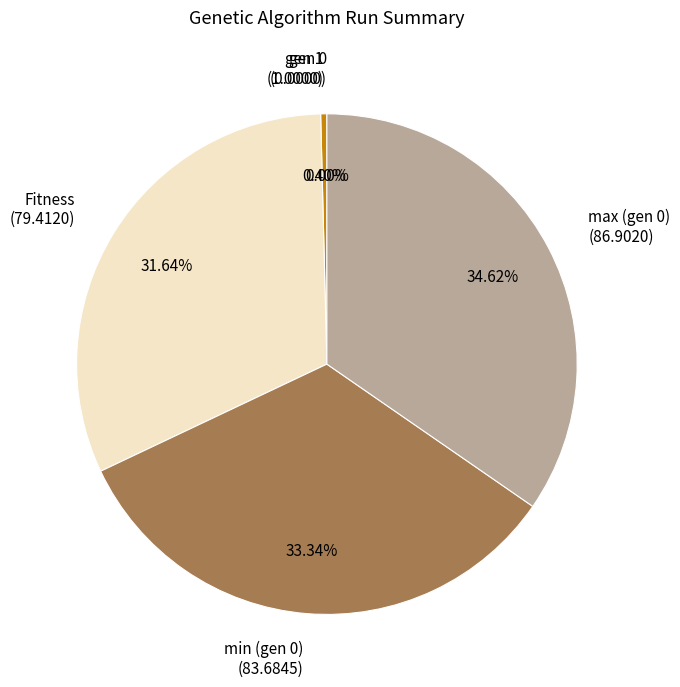

Is the sum of gen 0 and min (gen 0) greater than half?

No